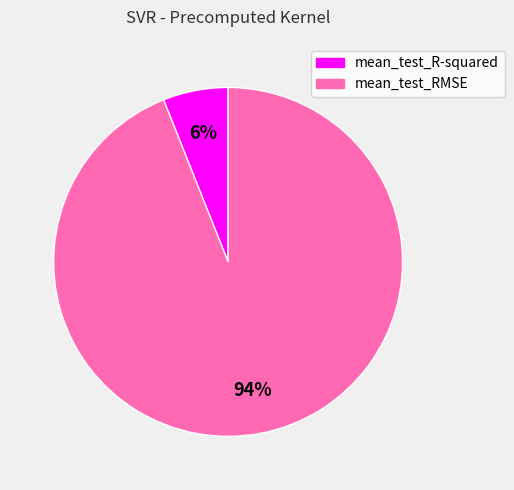

Which category has the biggest portion of the pie?

mean_test_RMSE